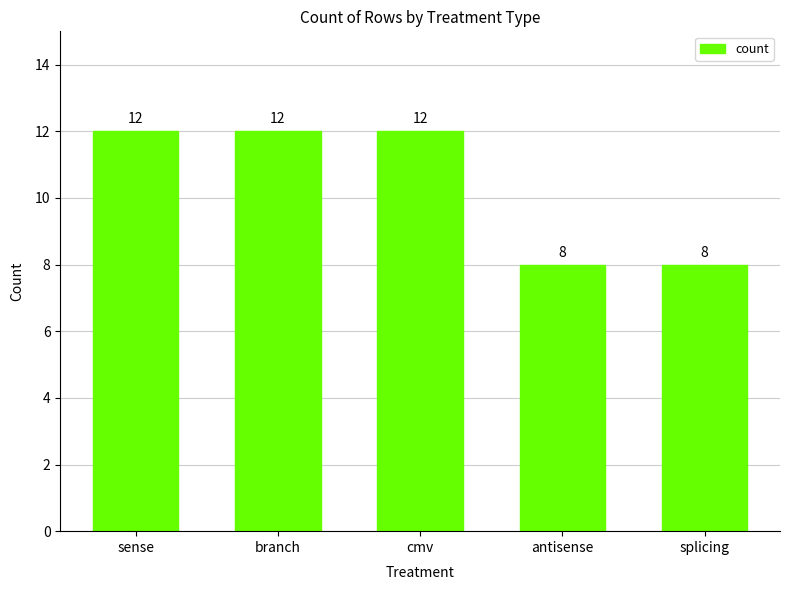

The chart shows a value of 8 at splicing. True or false?

True